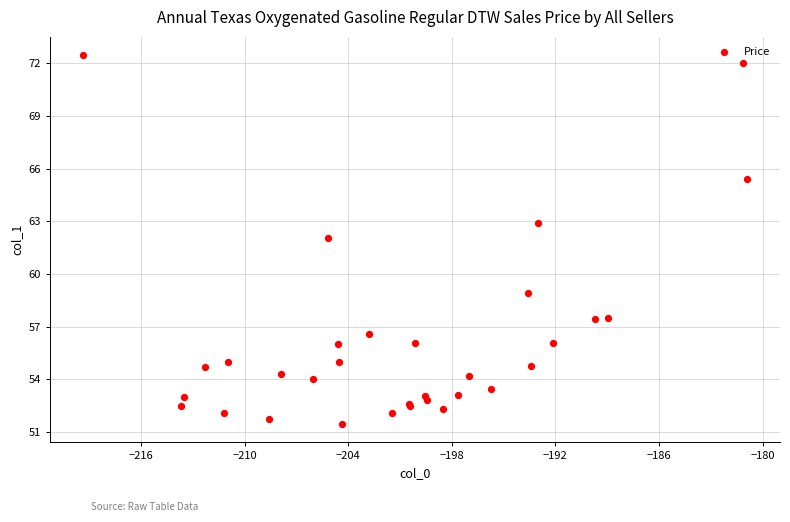

What Y value in the scatter plot is closest to 61?

62.0